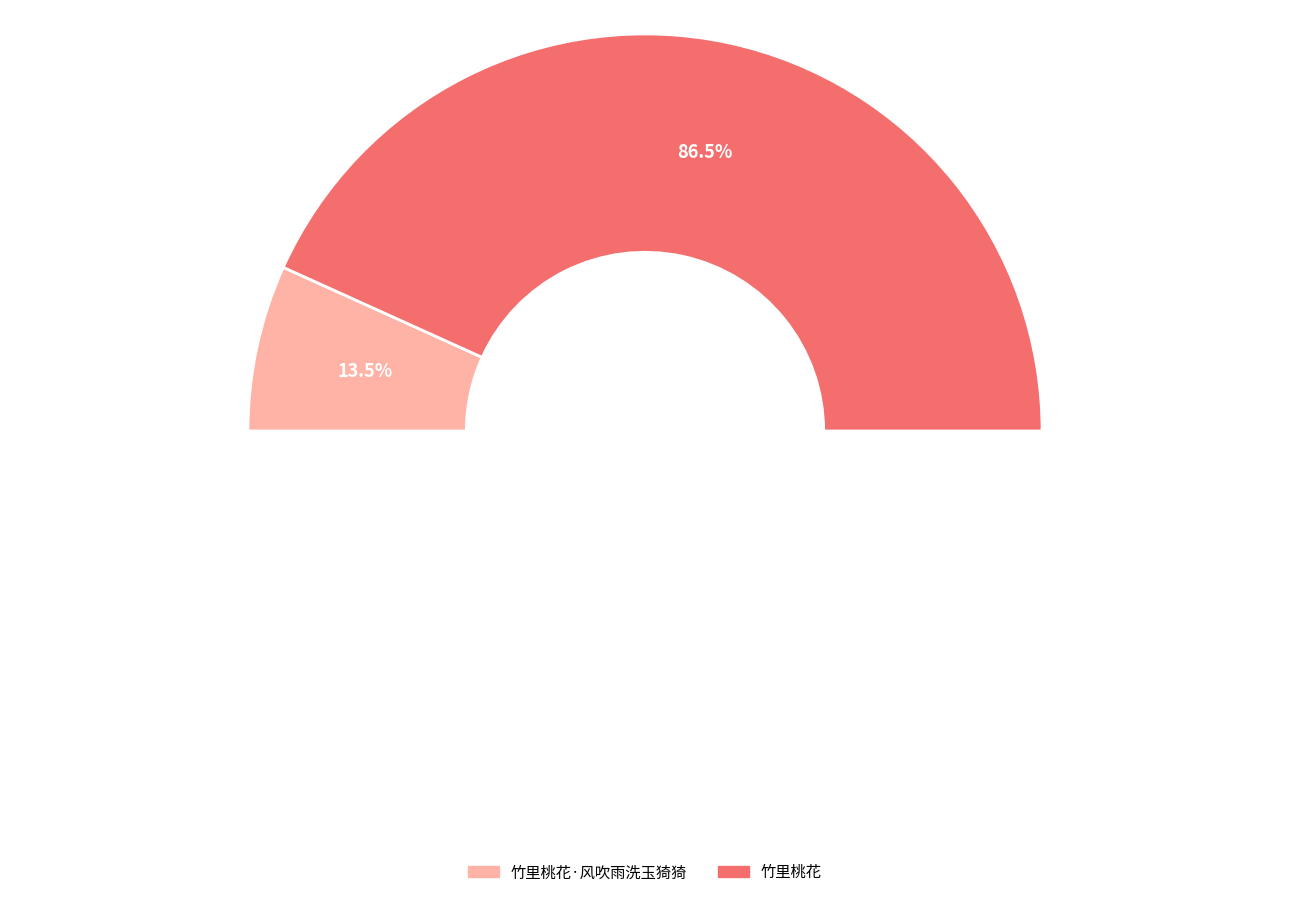

To the nearest percent, what portion does 竹里桃花 represent?

86%